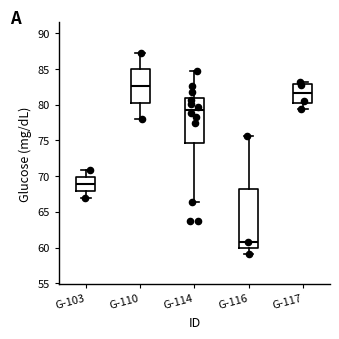

Which box's median line is the lowest?

G-116